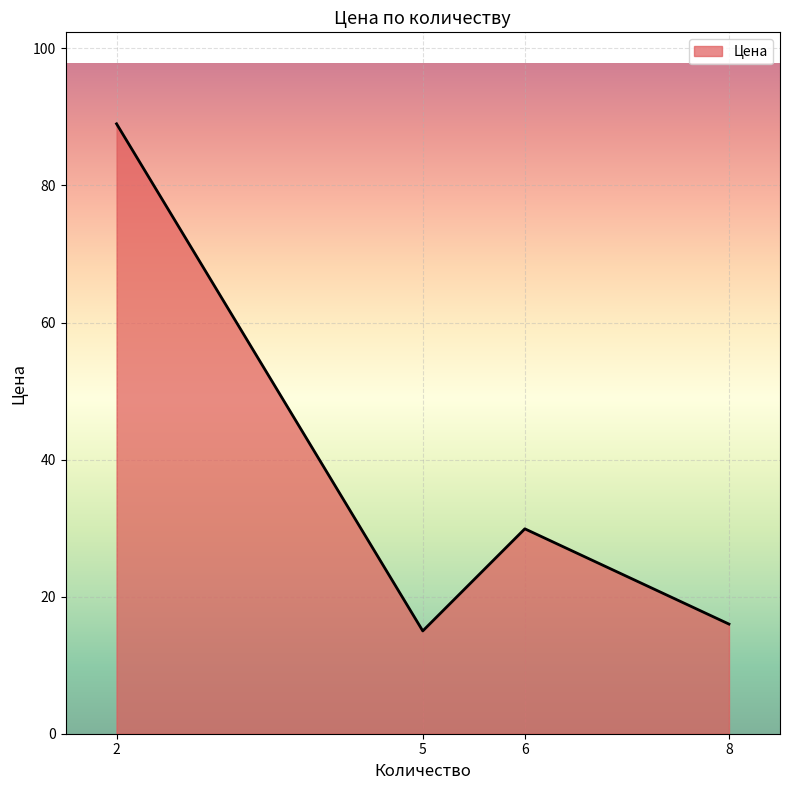

Which category has the lowest value across all series?

5